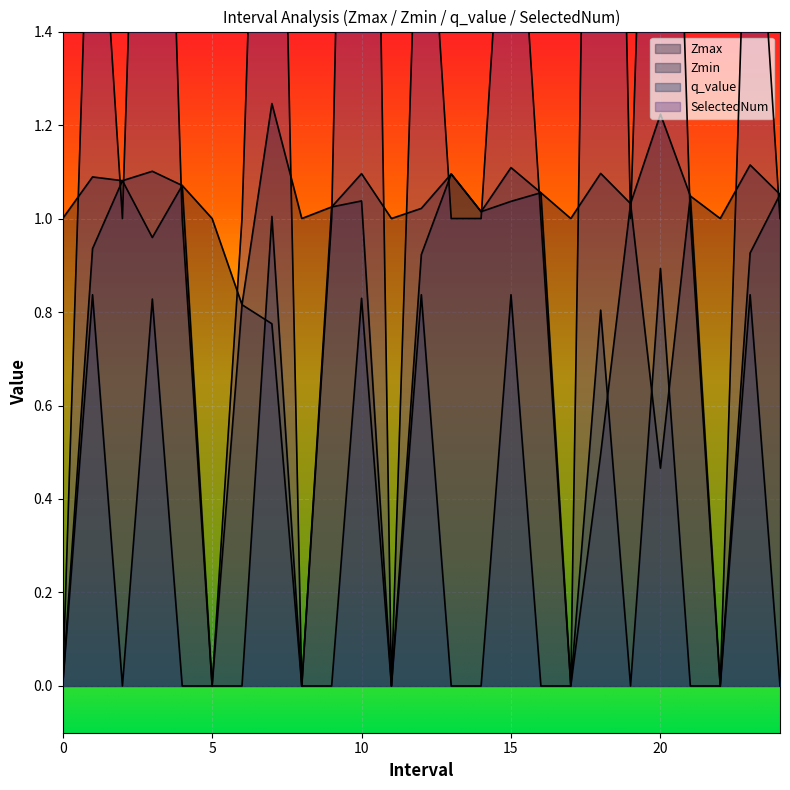

What is the approximate value of Zmax at 12?

1.0